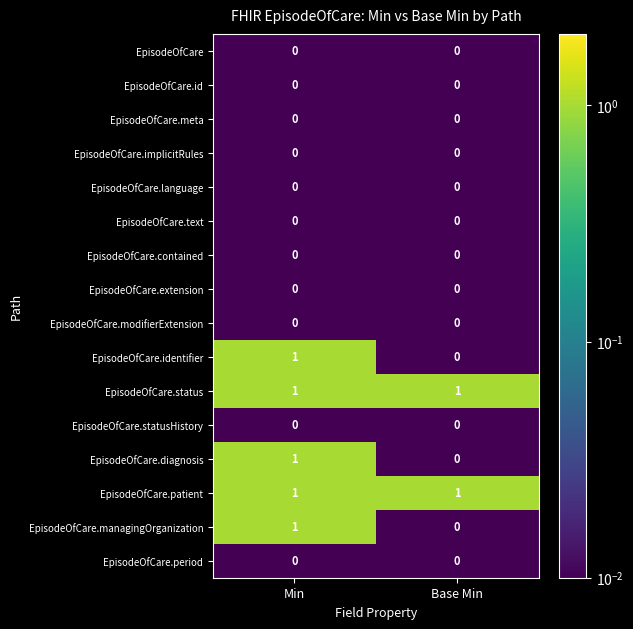

Is it true that EpisodeOfCare.identifier equals 0 at Base Min?

True